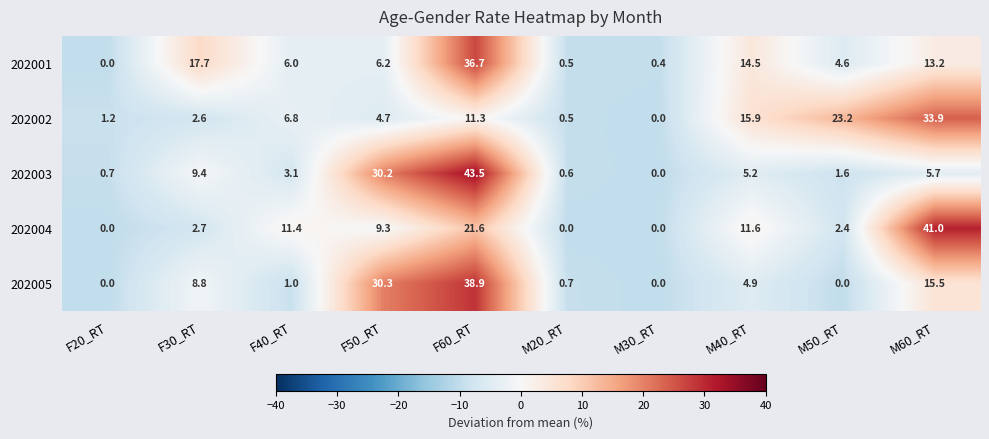

What is the spread (max minus min) of values at M40_RT?

11.0